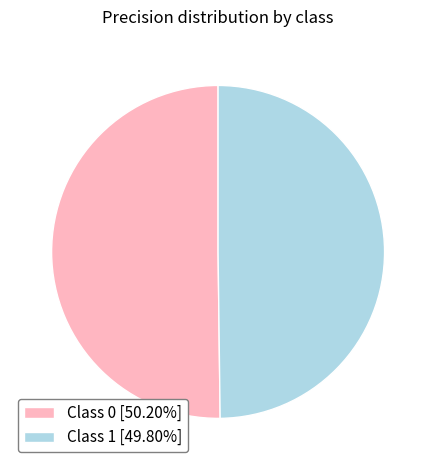

How many slices are in this pie chart?

2